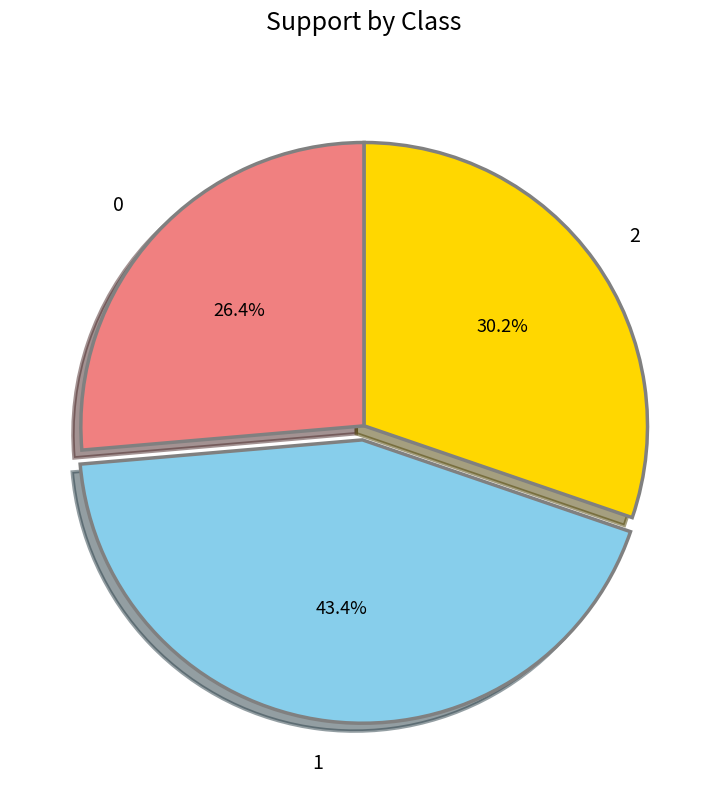

Is there any slice that represents more than half of the pie?

No